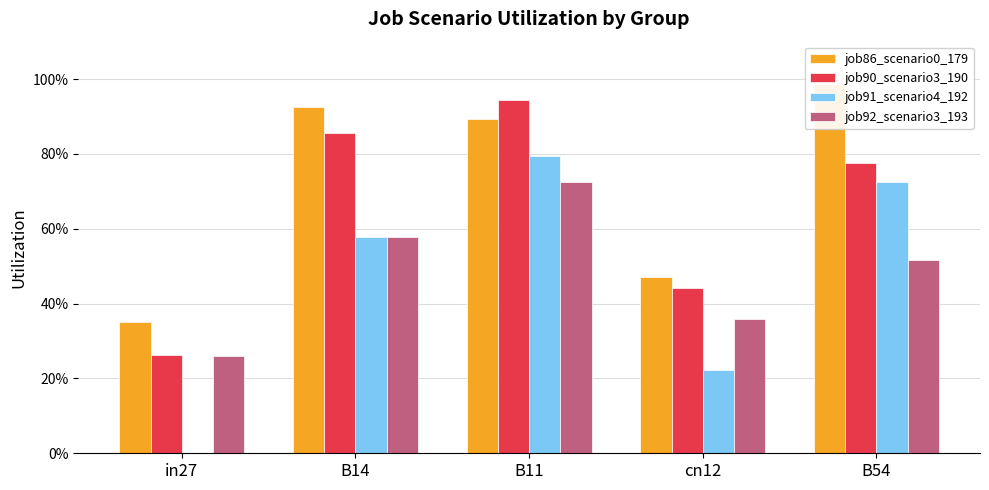

Reading left to right, extract all data points from this chart.

job86_scenario0_179: 0.4	0.9	0.9	0.5	1.0
job90_scenario3_190: 0.3	0.9	0.9	0.4	0.8
job91_scenario4_192: 0.0	0.6	0.8	0.2	0.7
job92_scenario3_193: 0.3	0.6	0.7	0.4	0.5